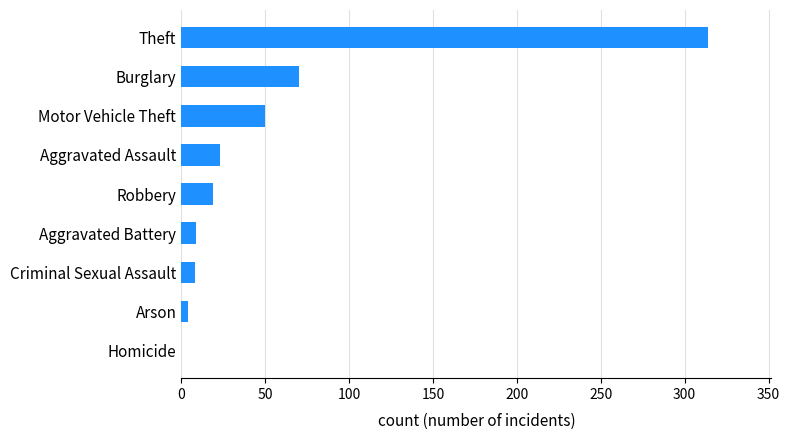

What is the greatest value displayed?

314